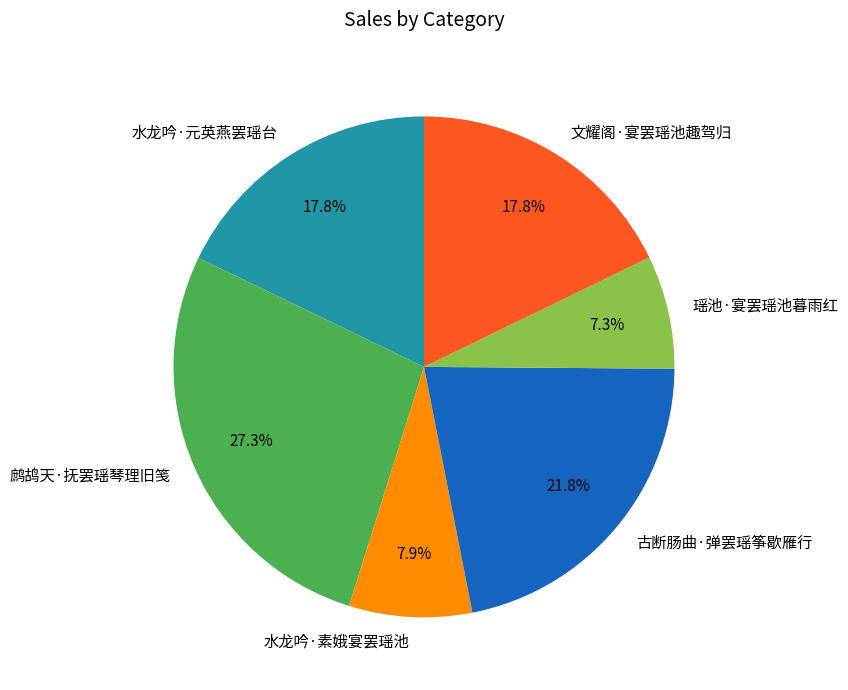

To the nearest percent, what percentage of the pie is 水龙吟·素娥宴罢瑶池?

8%